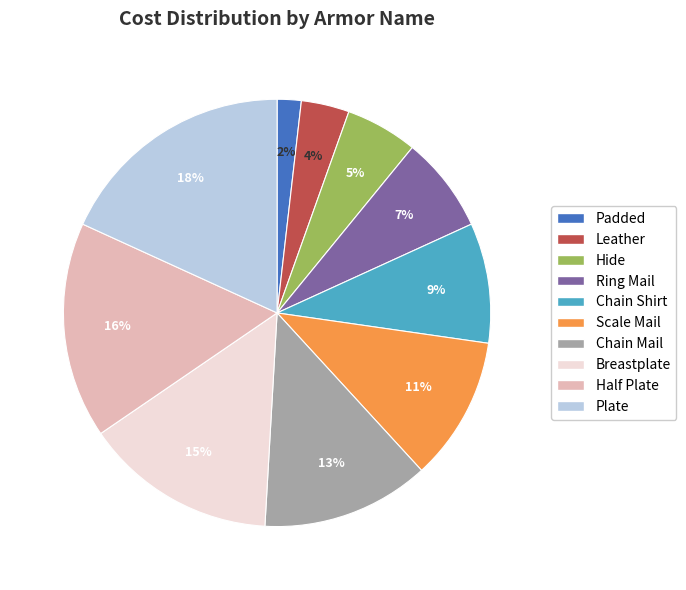

To the nearest percent, what percentage of the pie is Breastplate?

15%